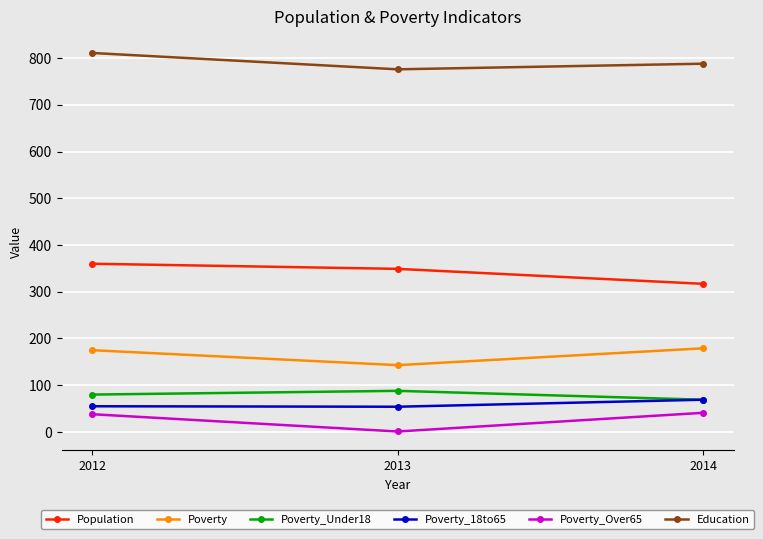

Between 2012 and 2014, which series saw the biggest shift?

Population